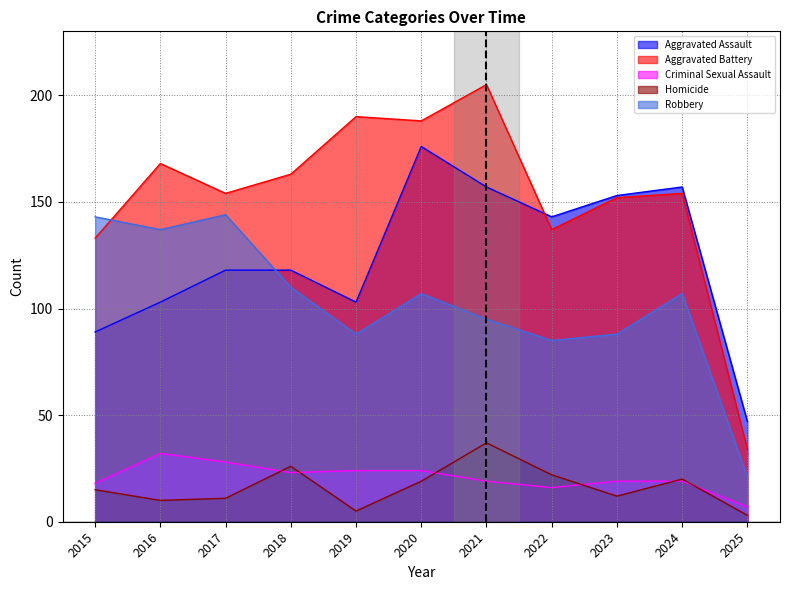

At which label does Robbery first exceed 107?

2015